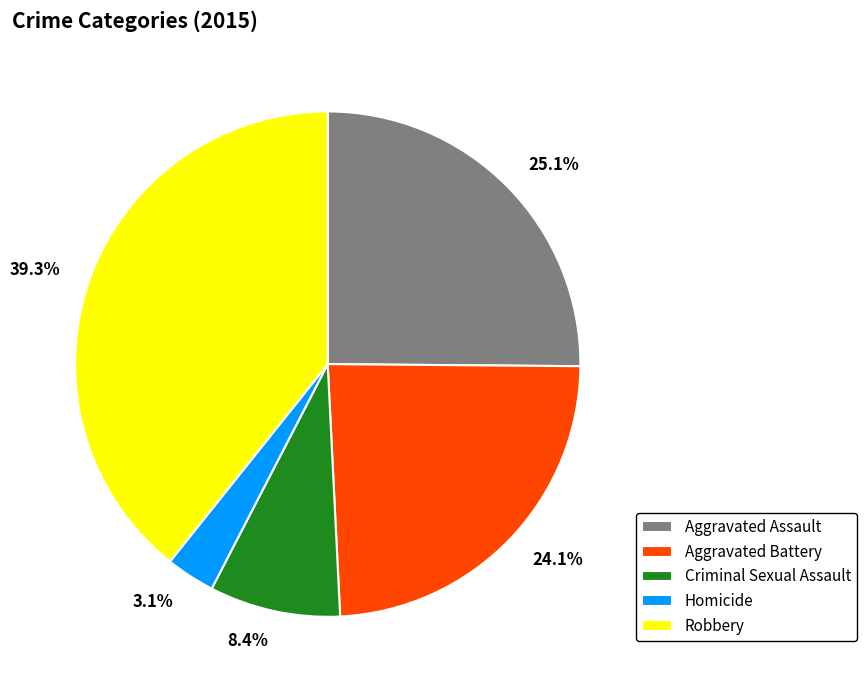

Rank the categories by value from highest to lowest.

Robbery, Aggravated Assault, Aggravated Battery, Criminal Sexual Assault, Homicide